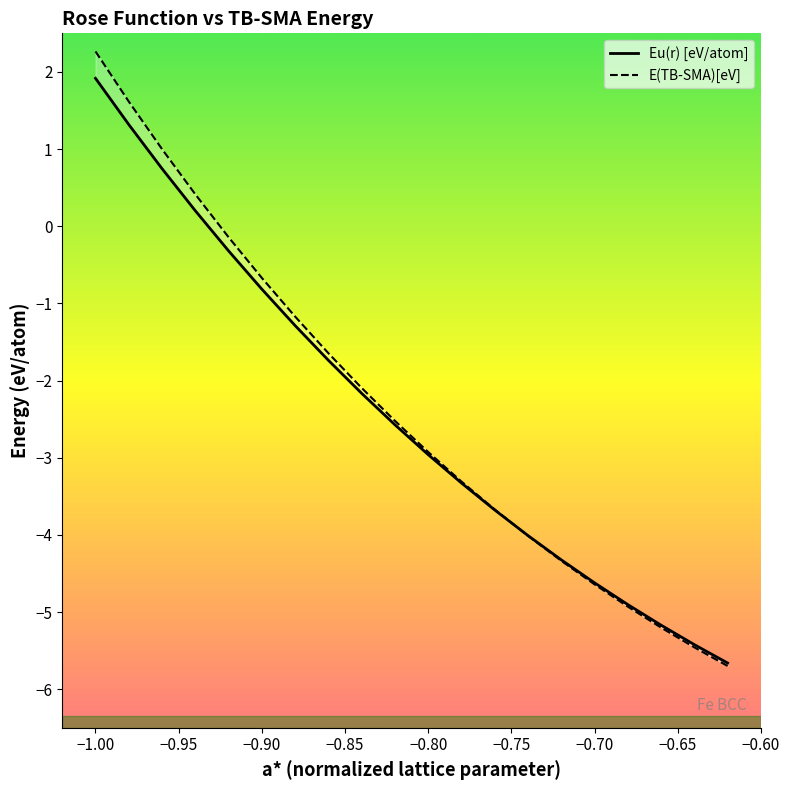

Between which two adjacent categories do Eu(r) [eV/atom] and E(TB-SMA)[eV] first intersect?

-0.76 and -0.74